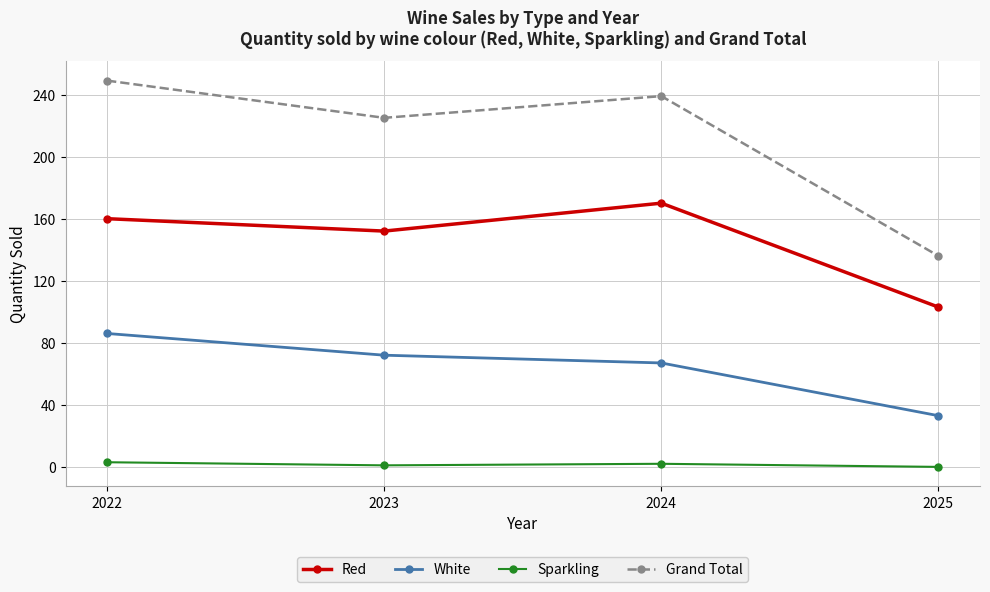

Between 2023 and 2024, which series saw the biggest shift?

Red